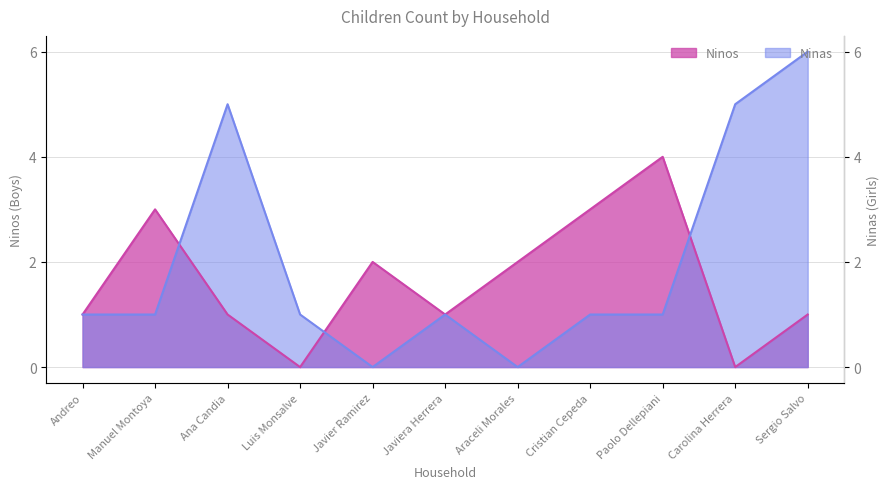

What is the maximum value for Ninas?

6